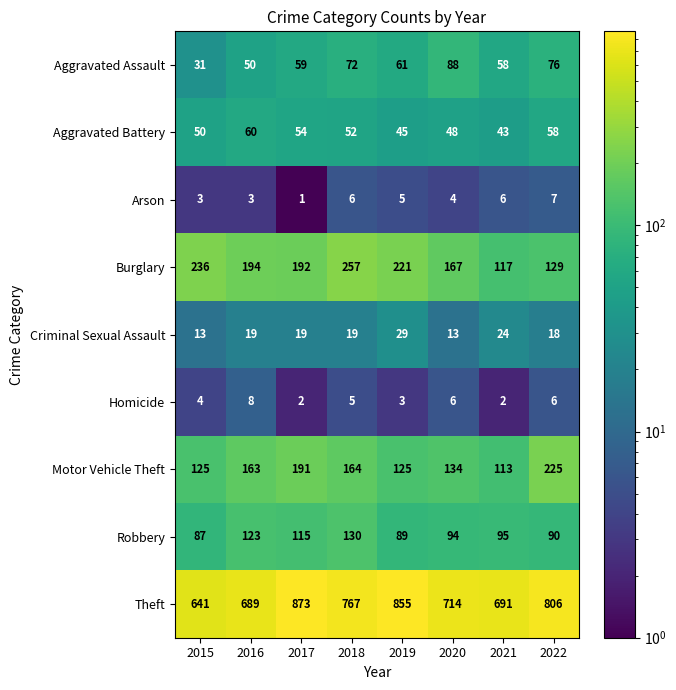

How many series are shown in this chart?

9